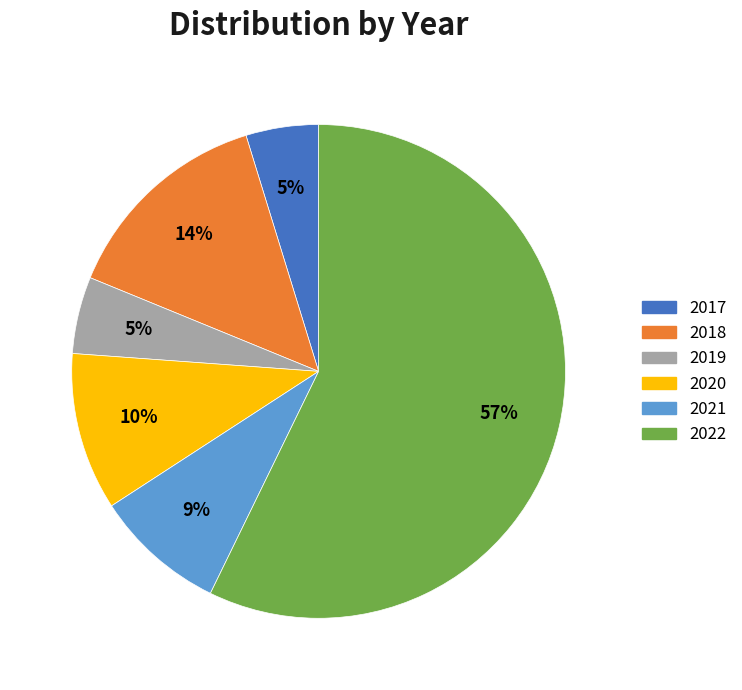

Which category has the biggest portion of the pie?

2022